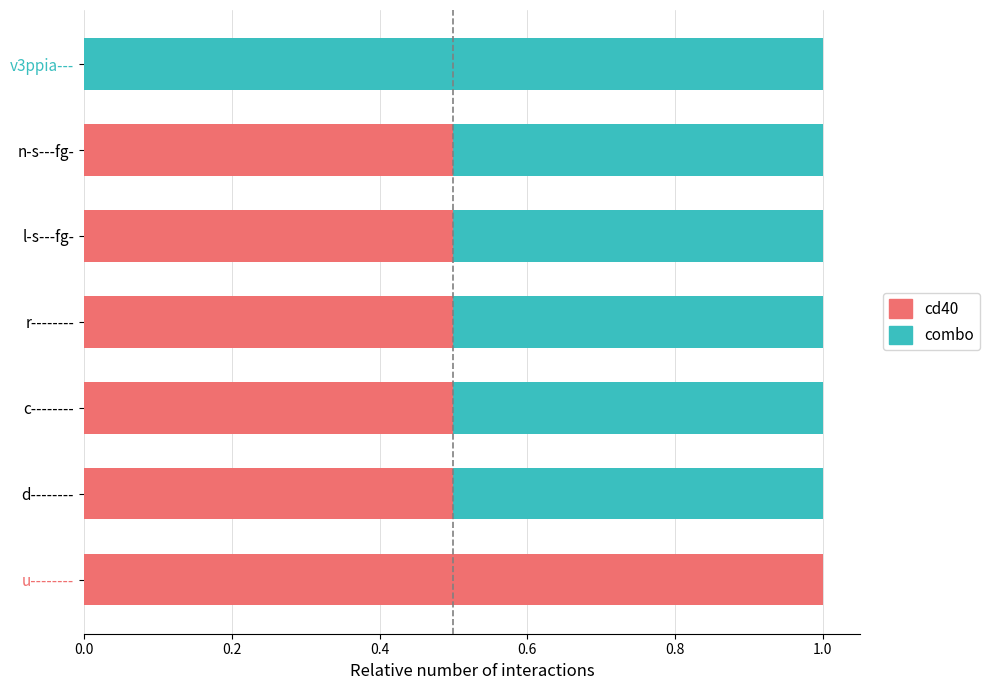

What are all the series names shown in the legend?

cd40, combo